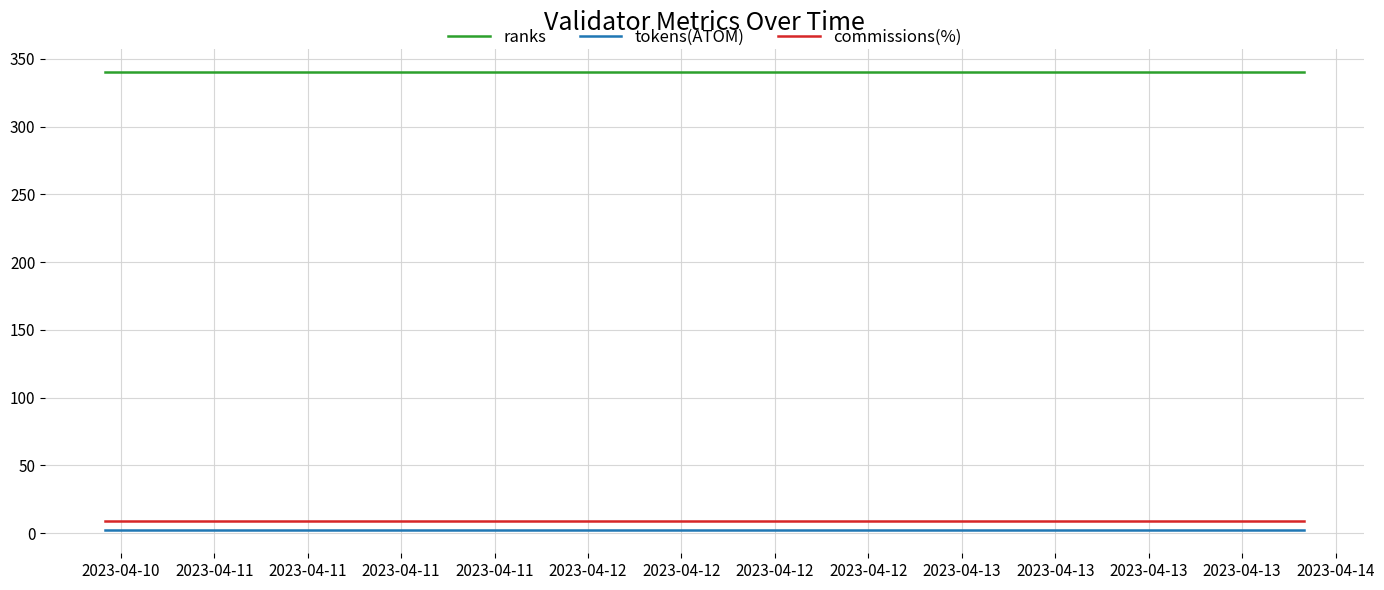

Is it true that ranks equals 340.0 at 2023-04-10?

True